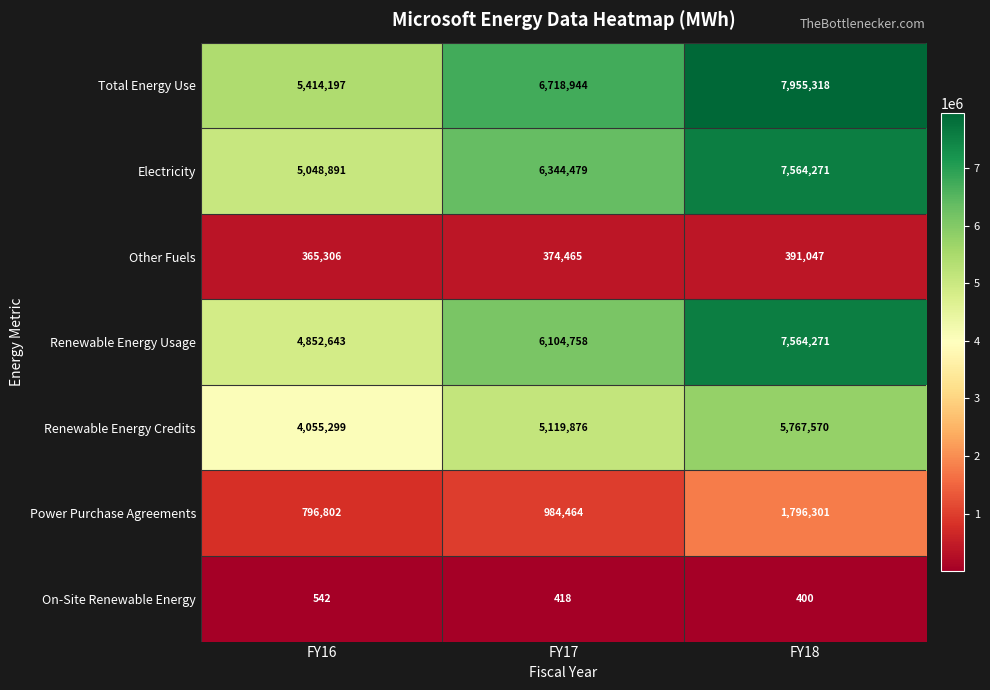

True or false: Power Purchase Agreements has a value of 2738068 at FY18.

False